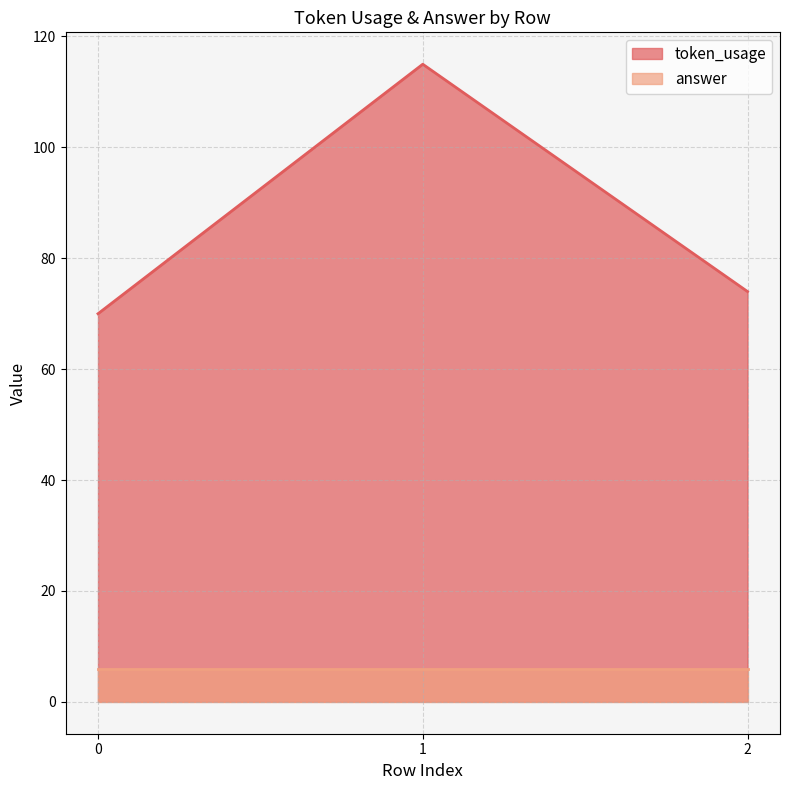

What is the sum of the values at 0 and 2?

144